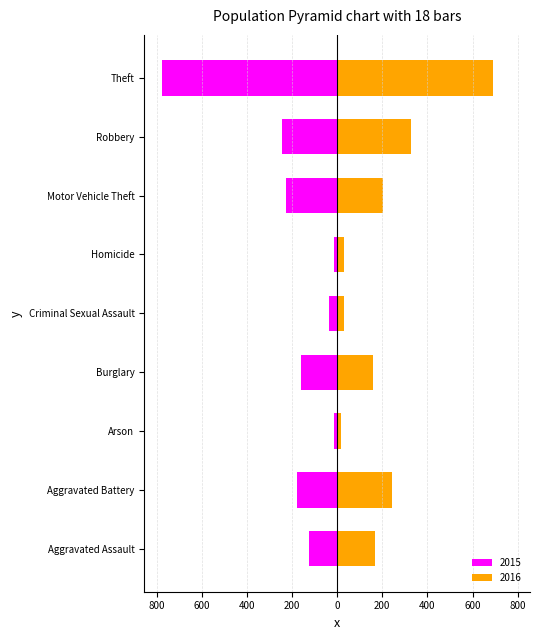

Is it true that 2016 equals 327 at Robbery?

True